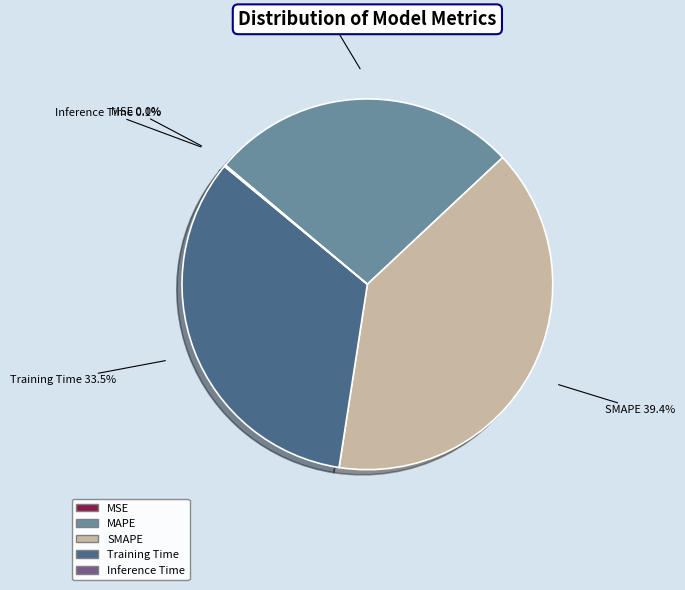

Does SMAPE account for over 50% of the chart?

No